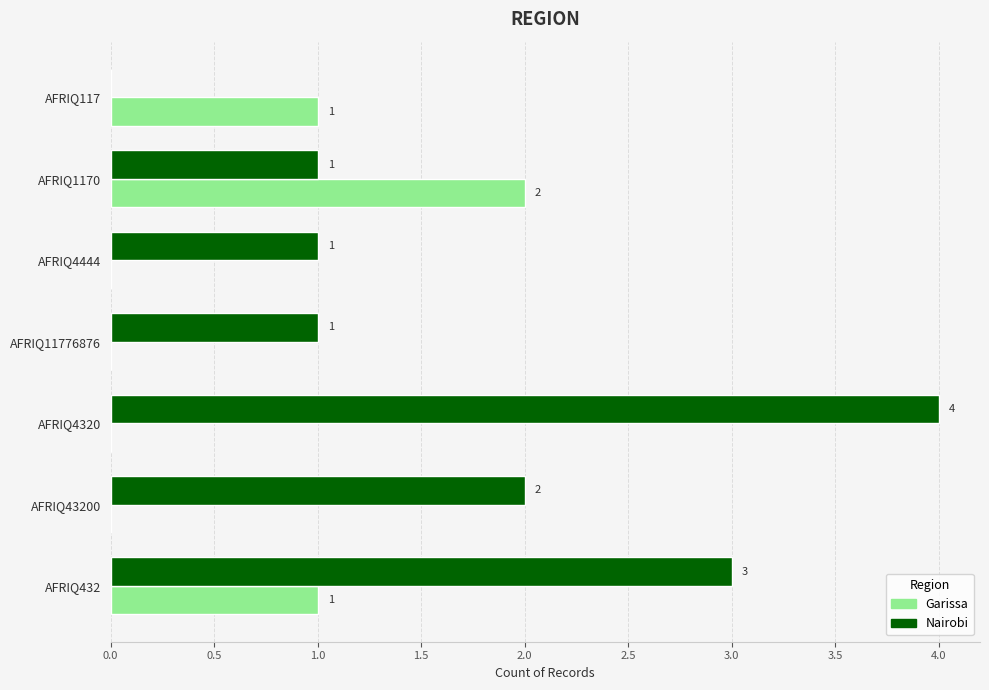

Which label corresponds to the largest value in the chart?

AFRIQ4320